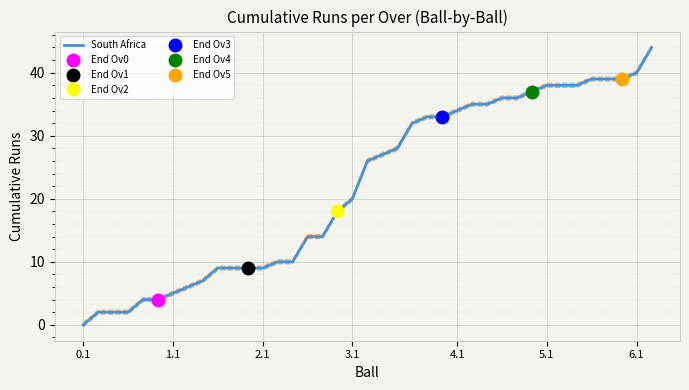

Between 23 and 8, which is larger?

23